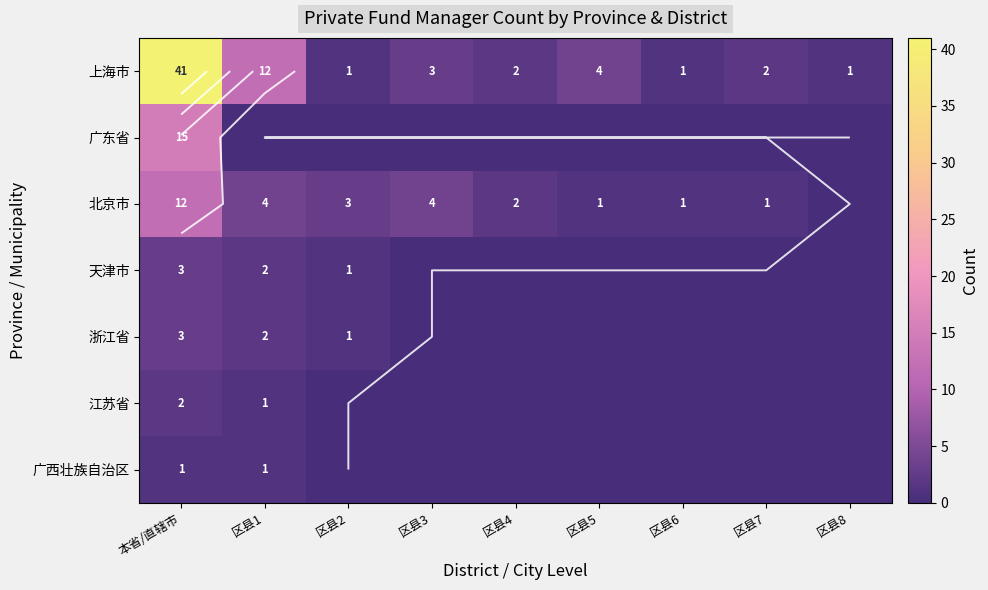

True or false: 江苏省 has a value of 1 at 区县7.

False